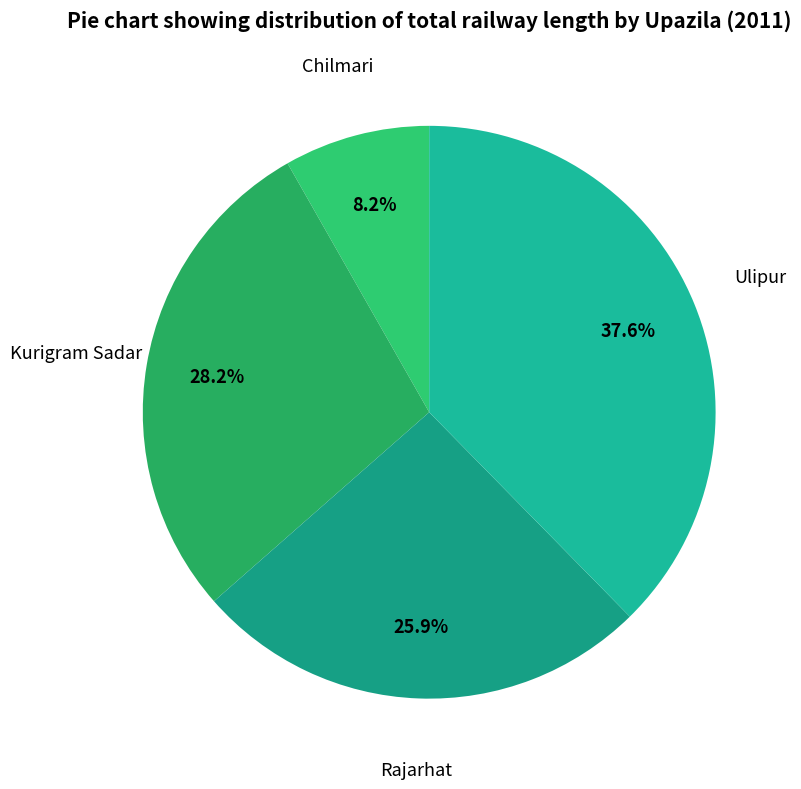

What percentage is NOT represented by Chilmari?

91.8%